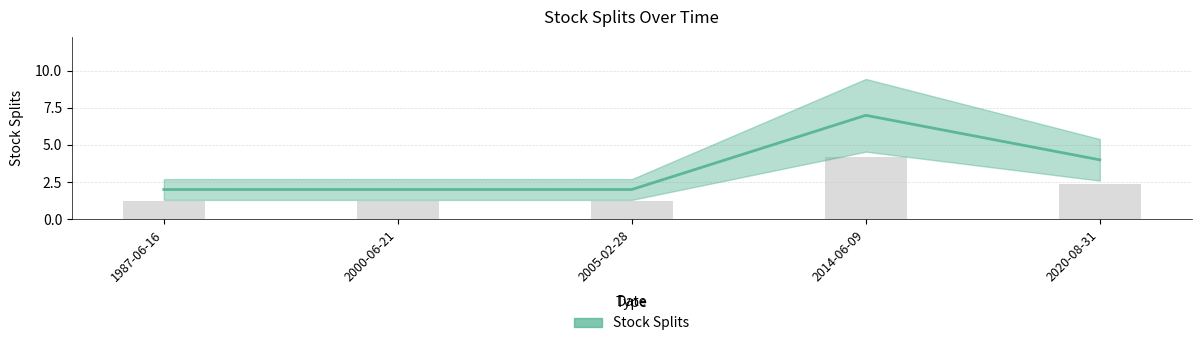

What is the value of the 4th bar from the left?

7